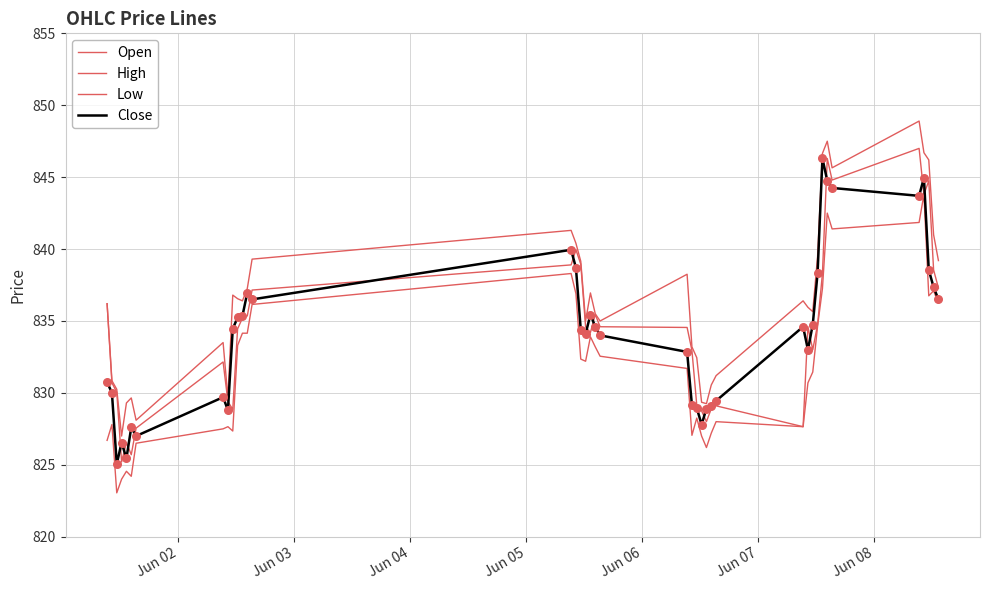

At how many categories does at least one series exceed 834?

26